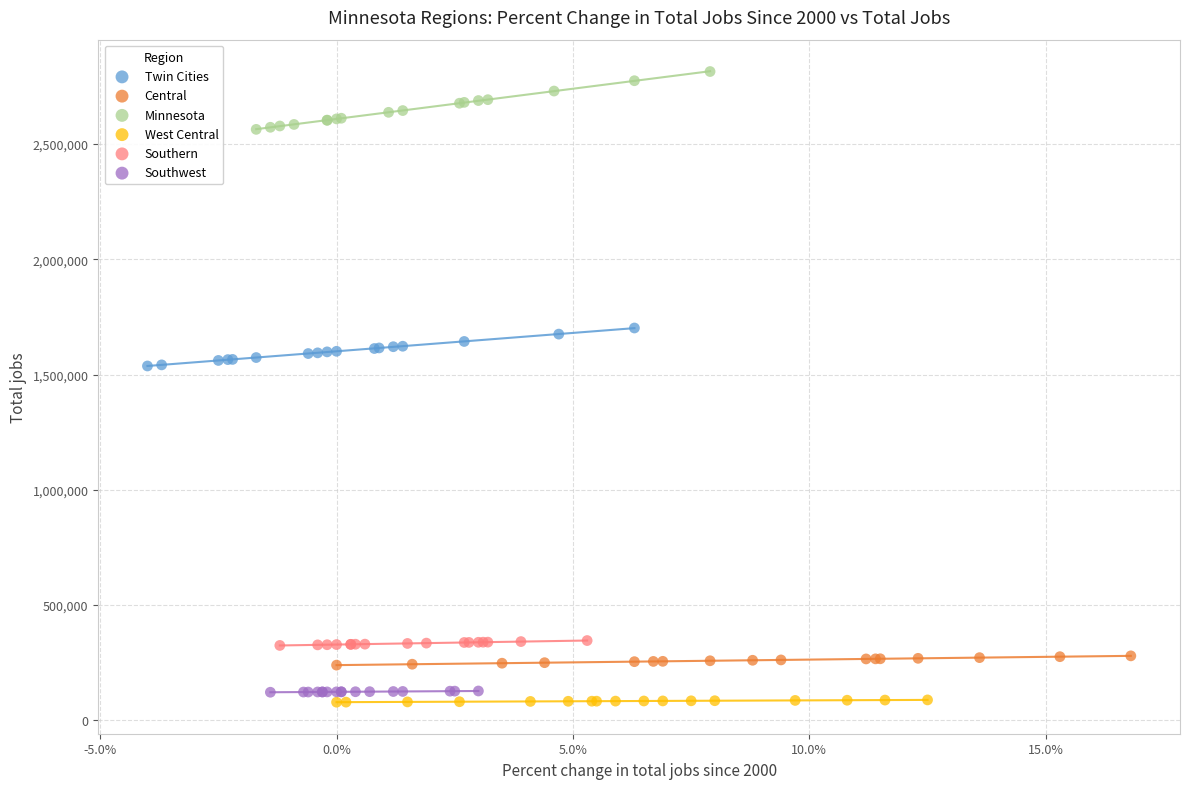

Which series reaches the maximum Y coordinate?

Minnesota